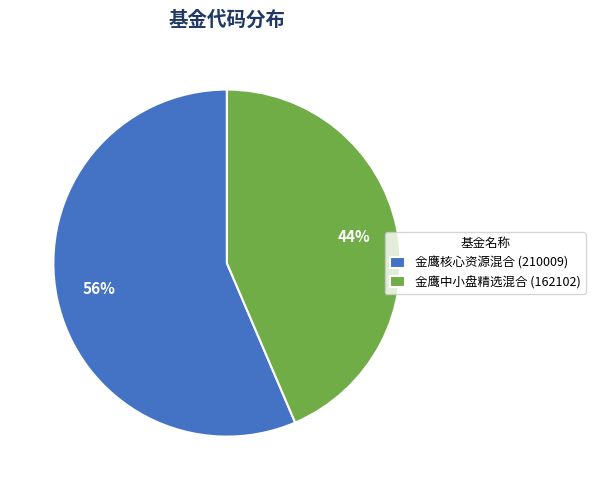

Rank the categories by value from lowest to highest.

金鹰中小盘精选混合, 金鹰核心资源混合